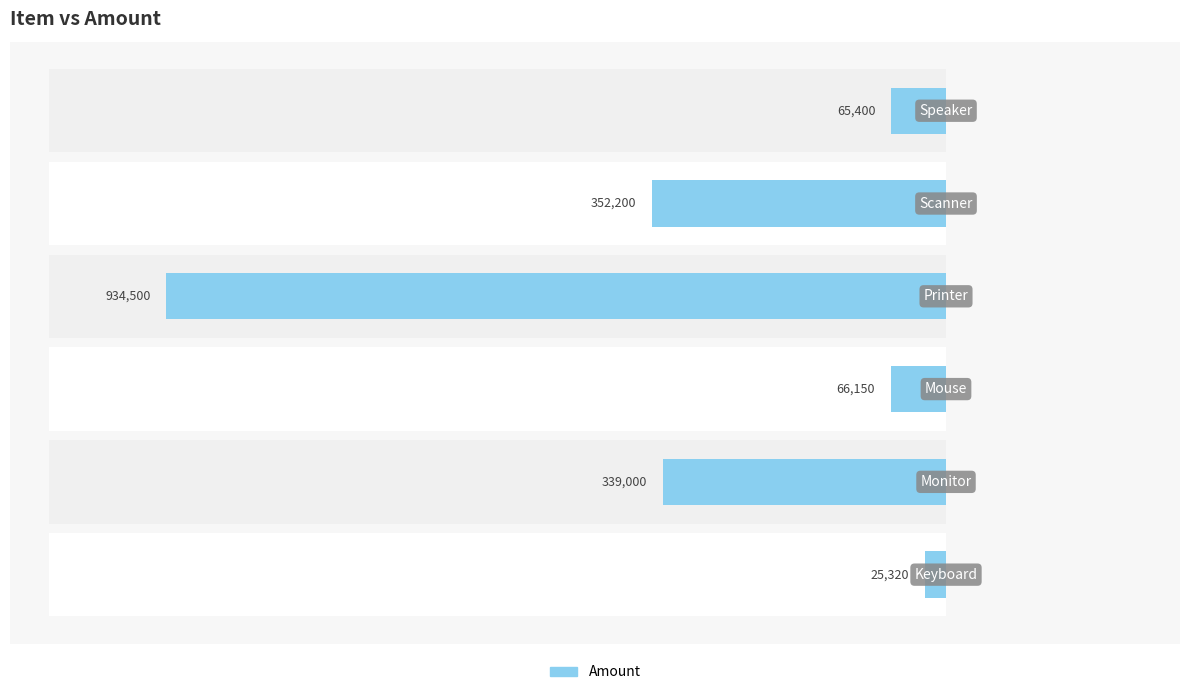

What value does the data have at 3?

-934500